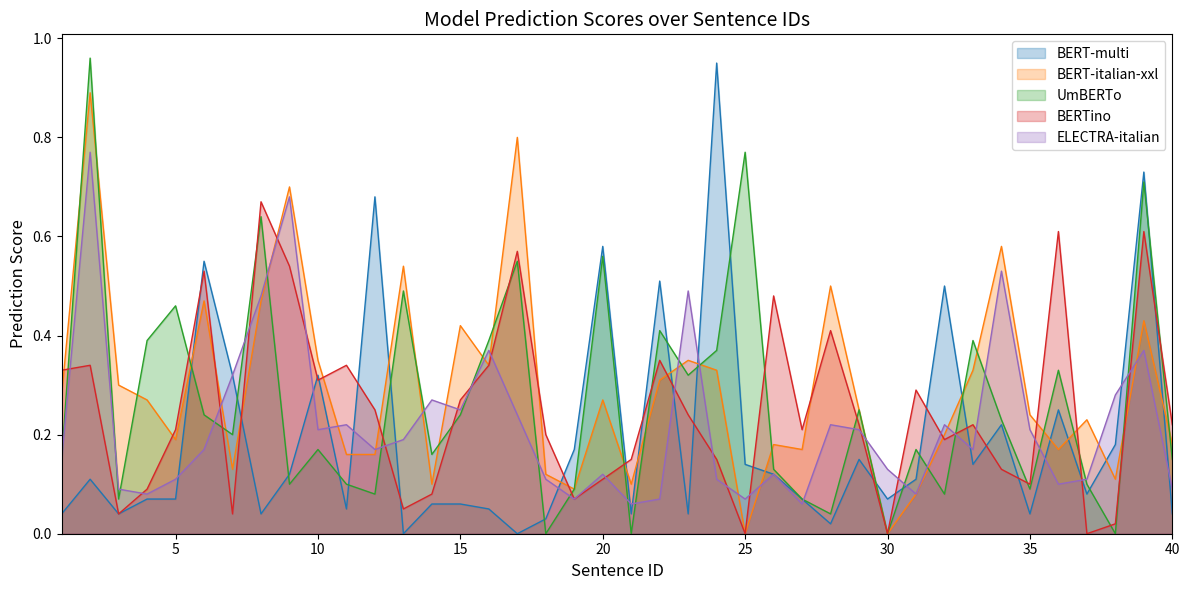

What is the total value across all series at 38?

0.6